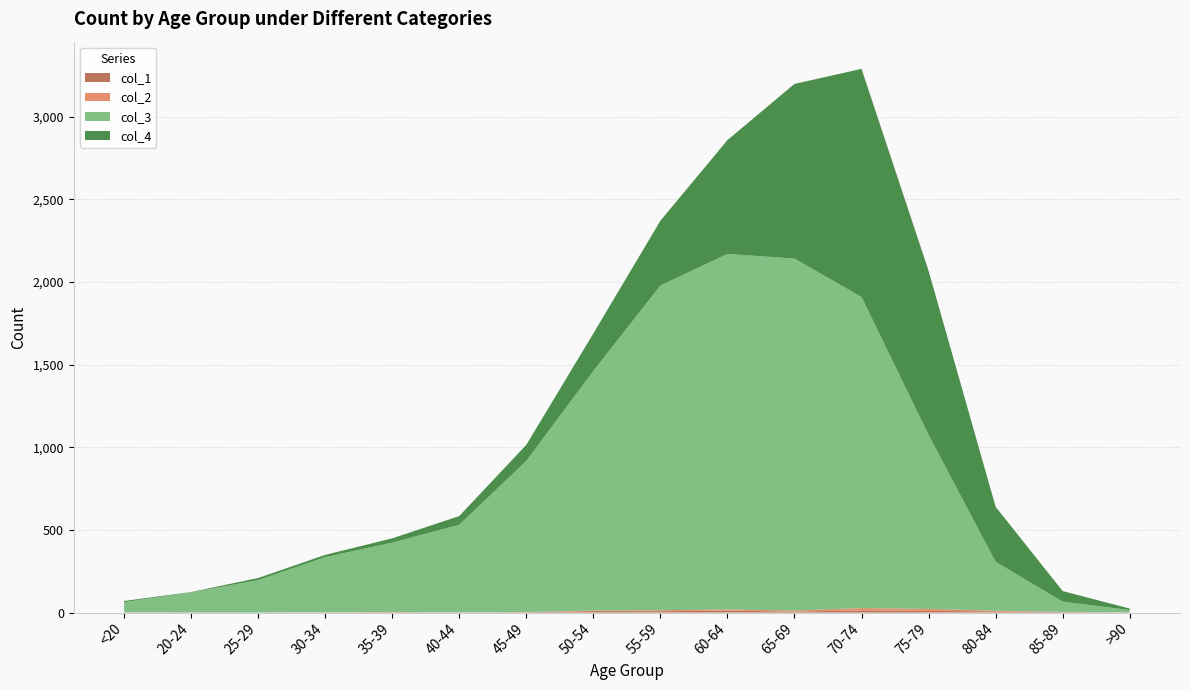

Reading left to right, transcribe all the data shown in this chart.

col_1: <20=0	20-24=1	25-29=0	30-34=0	35-39=2	40-44=0	45-49=2	50-54=9	55-59=8	60-64=11	65-69=6	70-74=13	75-79=10	80-84=7	85-89=3	>90=0
col_2: <20=1	20-24=0	25-29=0	30-34=2	35-39=1	40-44=1	45-49=1	50-54=3	55-59=6	60-64=8	65-69=6	70-74=14	75-79=12	80-84=4	85-89=1	>90=0
col_3: <20=62	20-24=121	25-29=196	30-34=333	35-39=420	40-44=530	45-49=915	50-54=1450	55-59=1965	60-64=2151	65-69=2130	70-74=1882	75-79=1053	80-84=296	85-89=62	>90=15
col_4: <20=7	20-24=2	25-29=13	30-34=14	35-39=26	40-44=53	45-49=97	50-54=227	55-59=392	60-64=689	65-69=1057	70-74=1381	75-79=993	80-84=333	85-89=64	>90=9